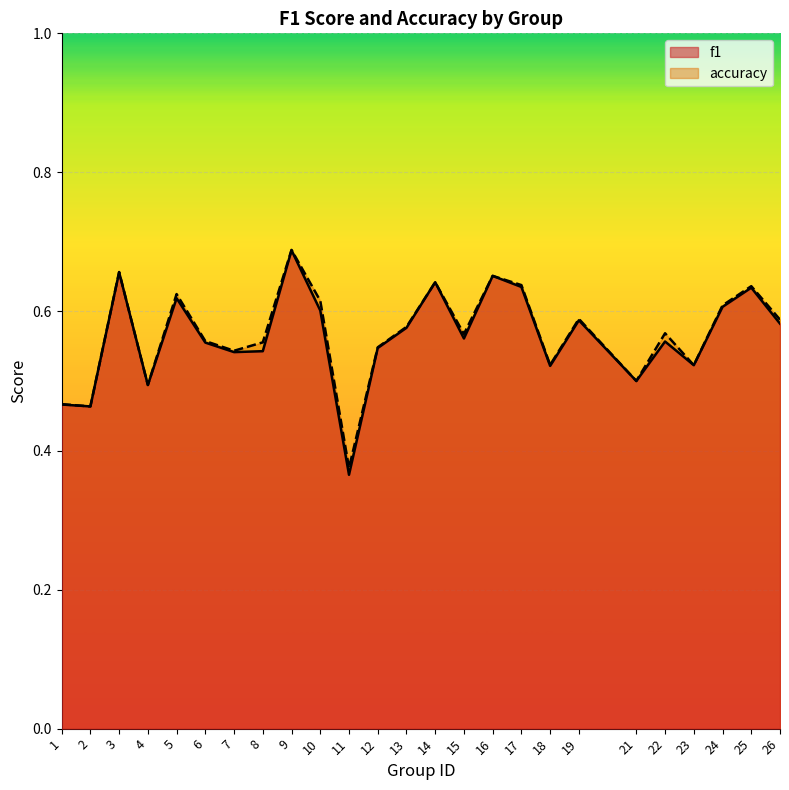

What are all the series names shown in the legend?

f1, accuracy